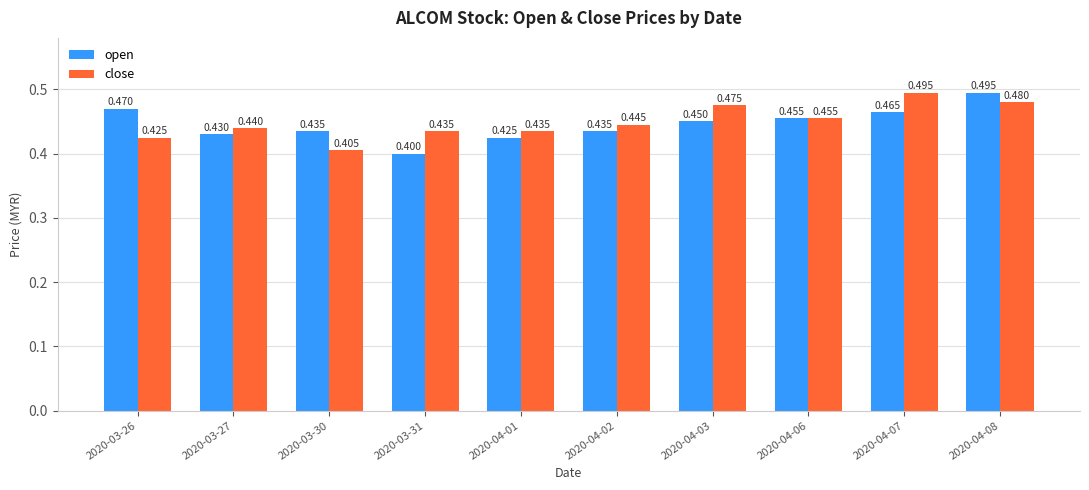

How many categories are shown in the chart?

10